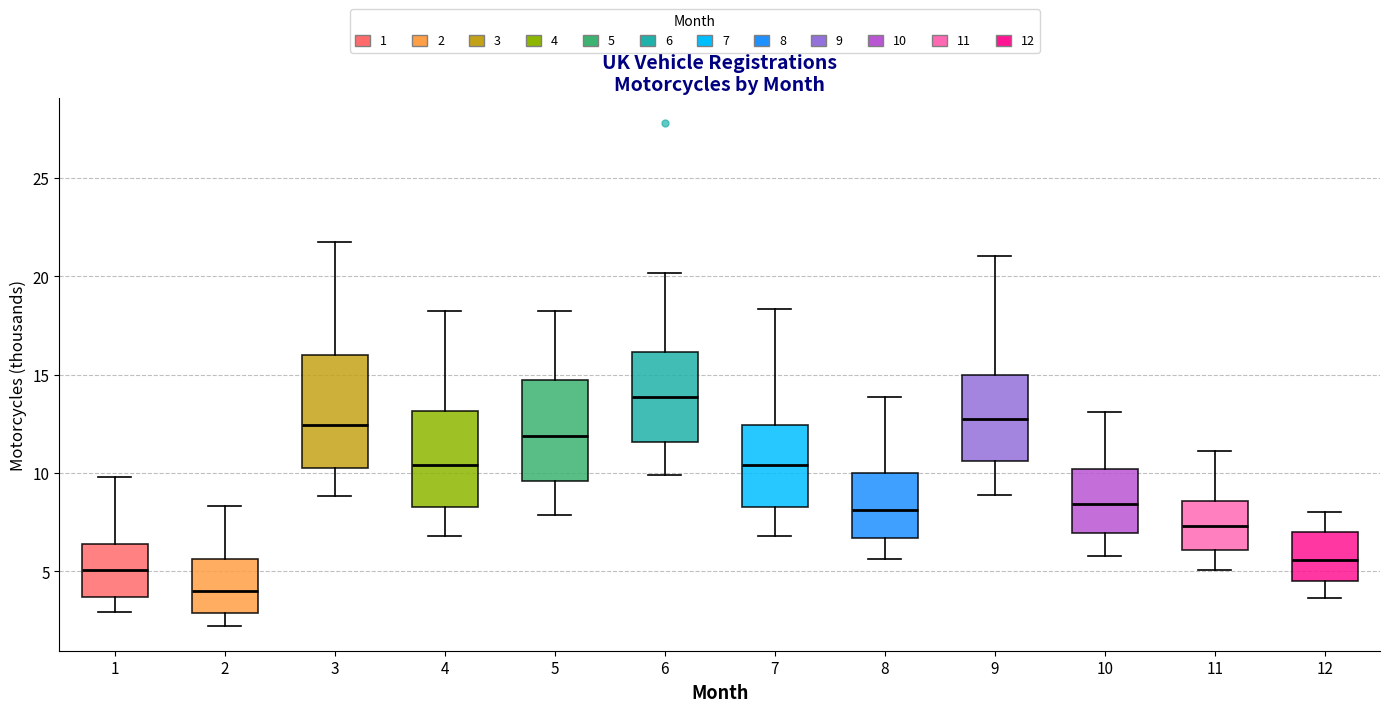

Where is the upper edge of the box at x = 10 on the y-axis? The values are not printed on the chart, so give them approximately, as read against the axis.

10.0